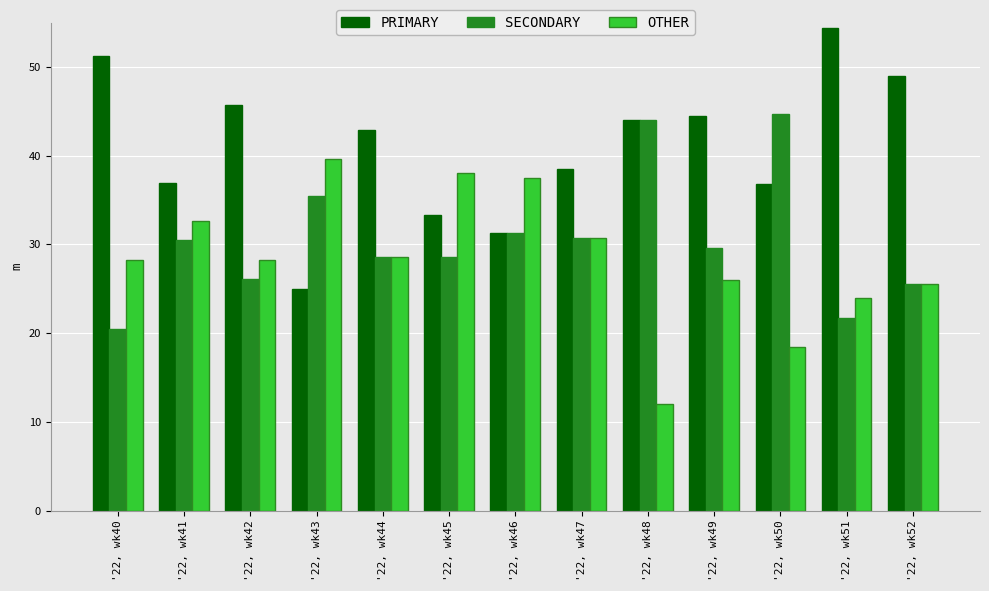

What is the difference between the maximum and minimum values in the SECONDARY series?

24.2